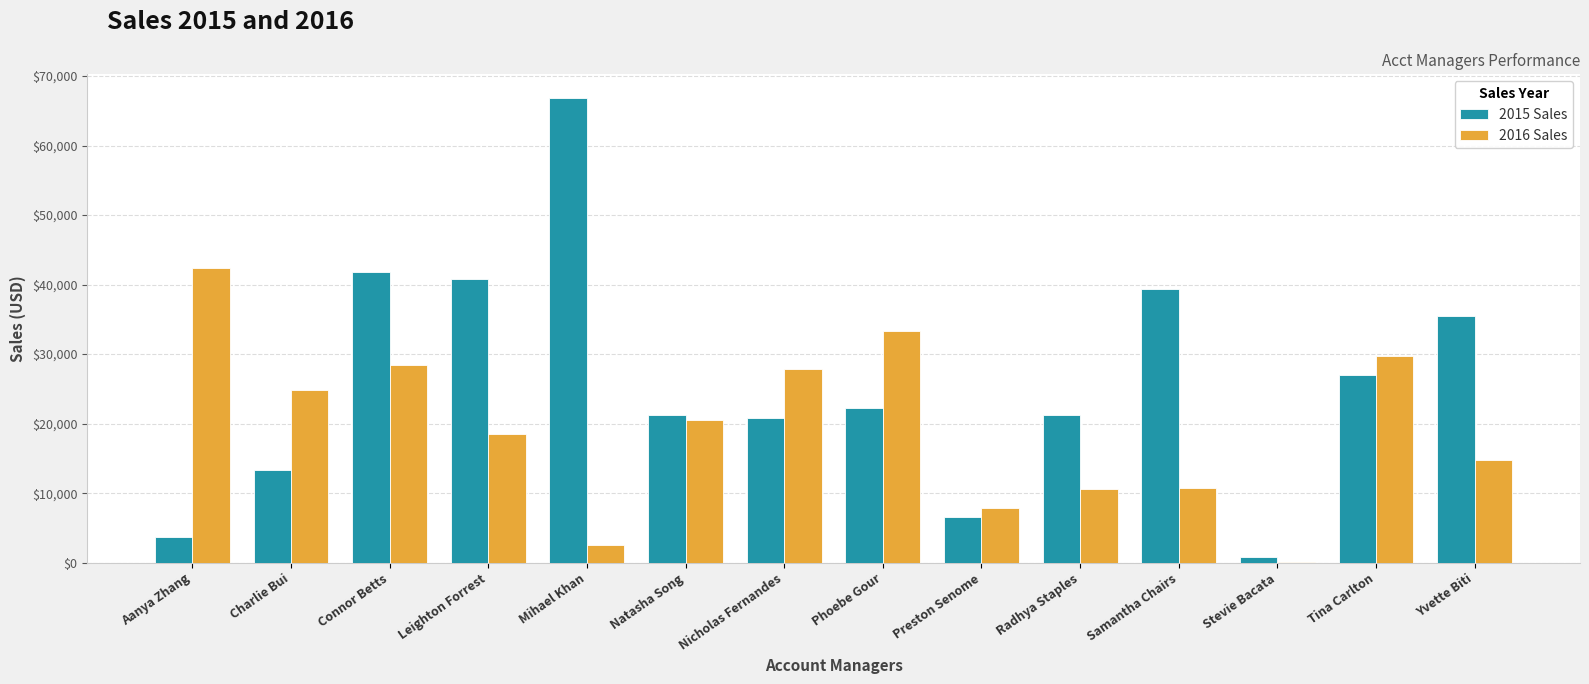

The 2016 Sales series shows 18751.6 at Connor Betts. True or false?

False